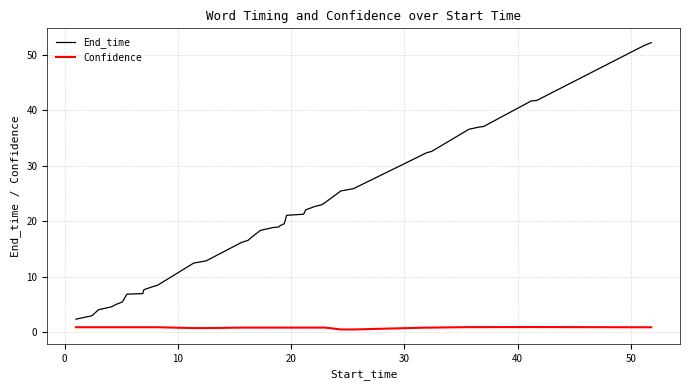

List the series in order of their peak value, highest first.

End_time, Confidence